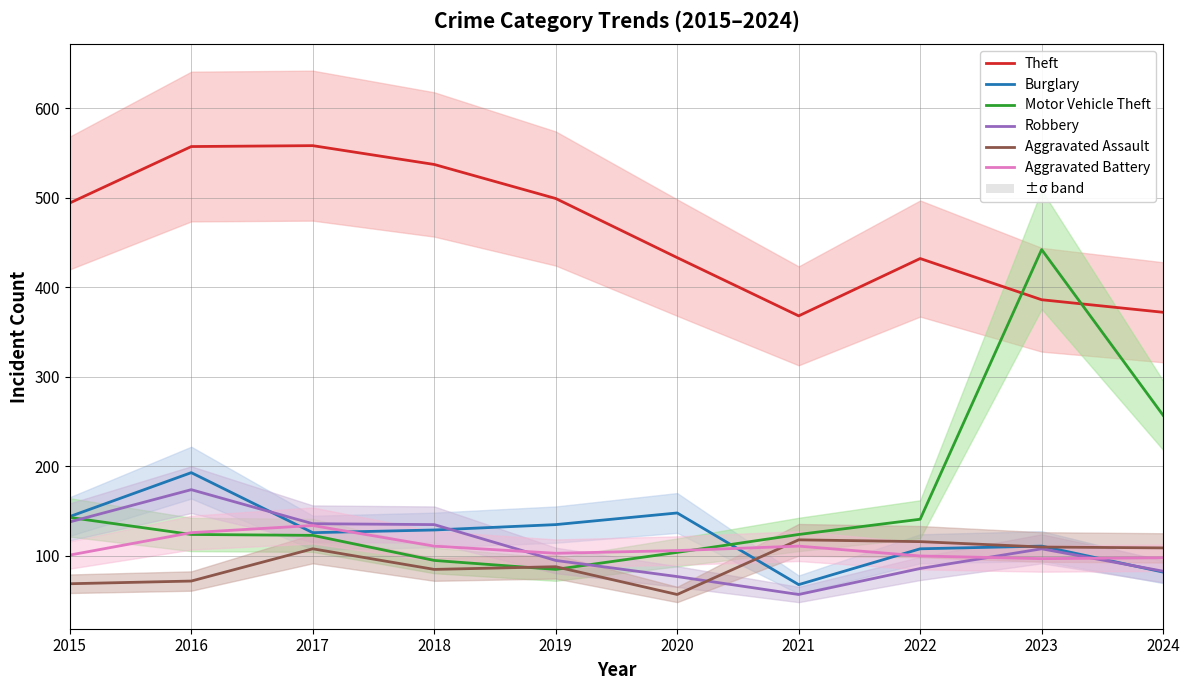

Is the value of Aggravated Assault at 2023 greater than the value of Theft at 2018?

No